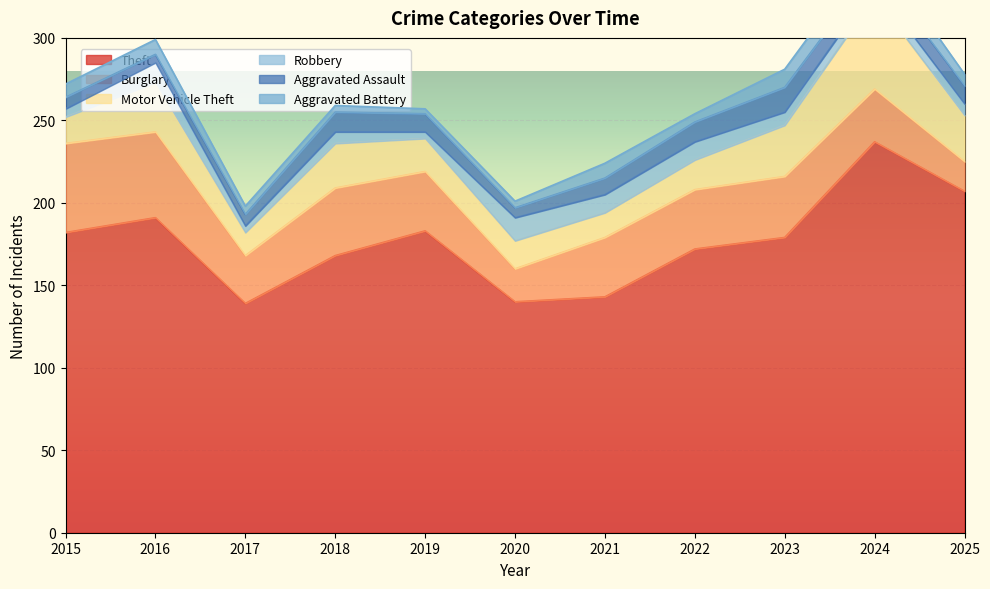

Rank the series by their maximum value, from highest to lowest.

Theft, Motor Vehicle Theft, Burglary, Aggravated Assault, Robbery, Aggravated Battery